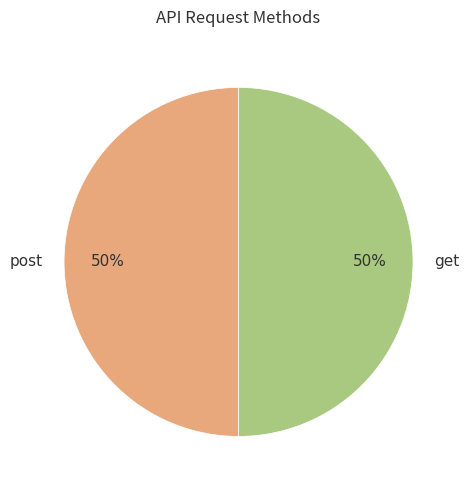

What is the ratio of the value at post to the value at get?

1.0